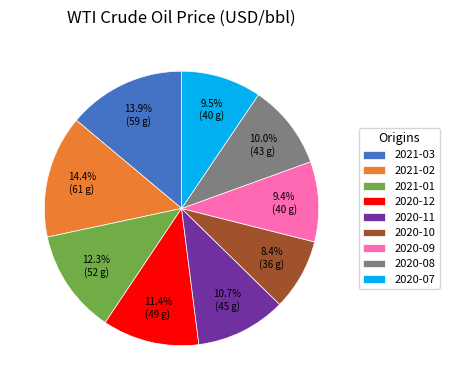

What is the ratio of the value at 2020-12 to the value at 2020-07?

1.2